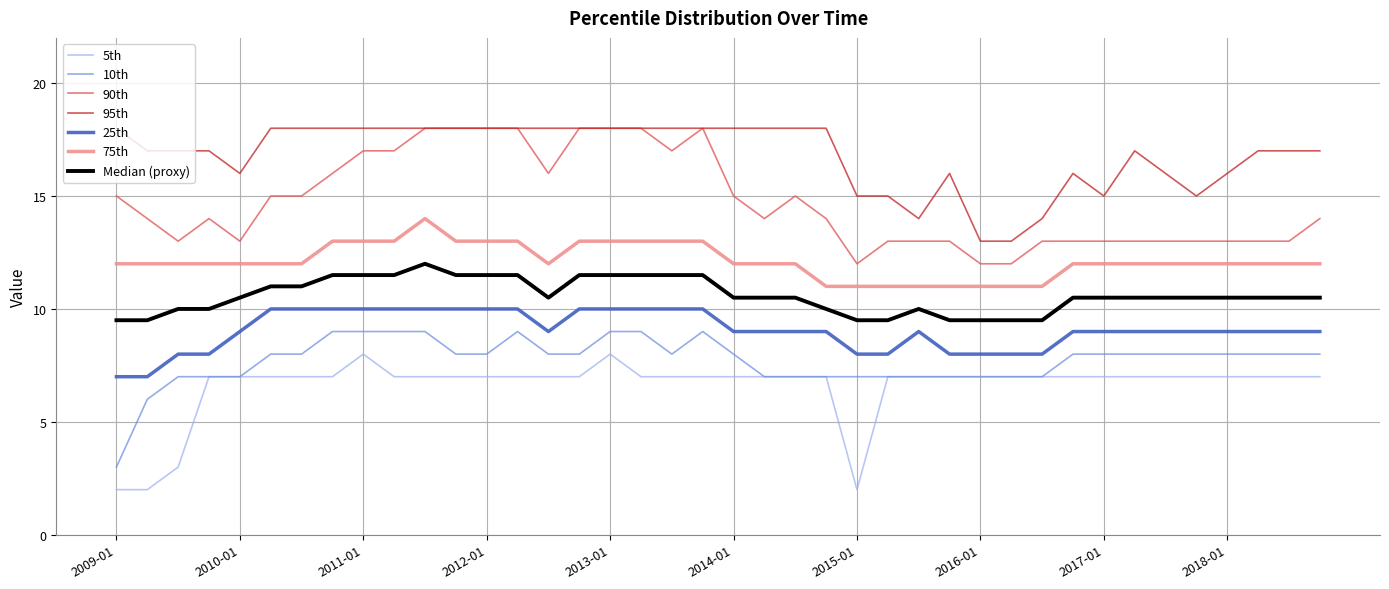

True or false: 10th and 90th cross at least once.

False